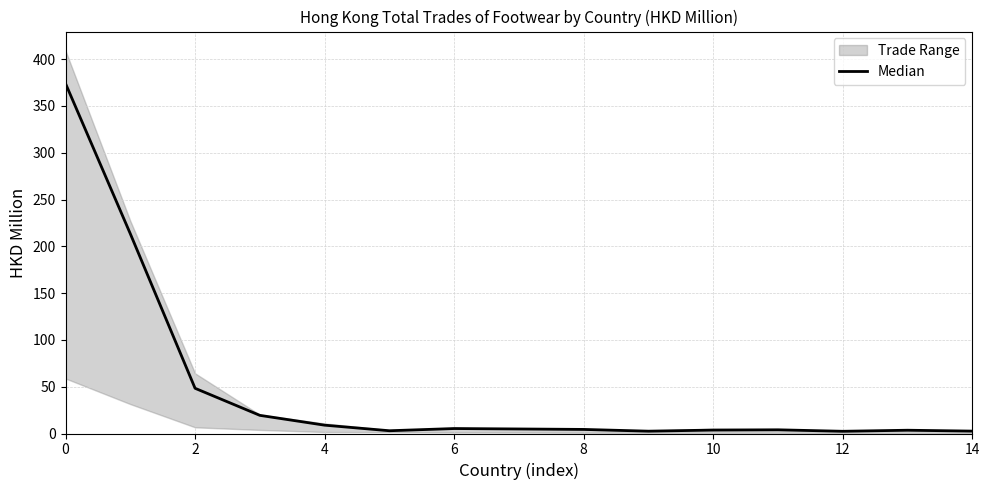

Does the chart display data point markers on the line(s)?

No